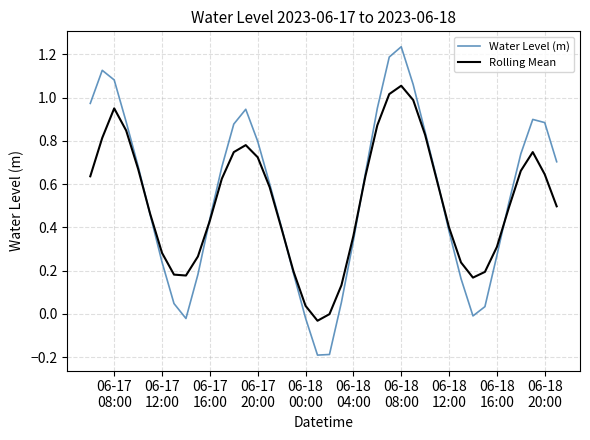

List the series in order of their peak value, lowest first.

Rolling Mean, Water Level (m)